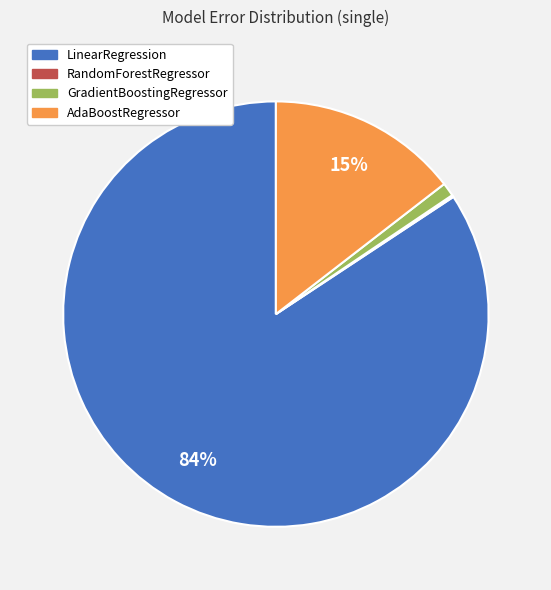

Does any single category account for the majority?

Yes